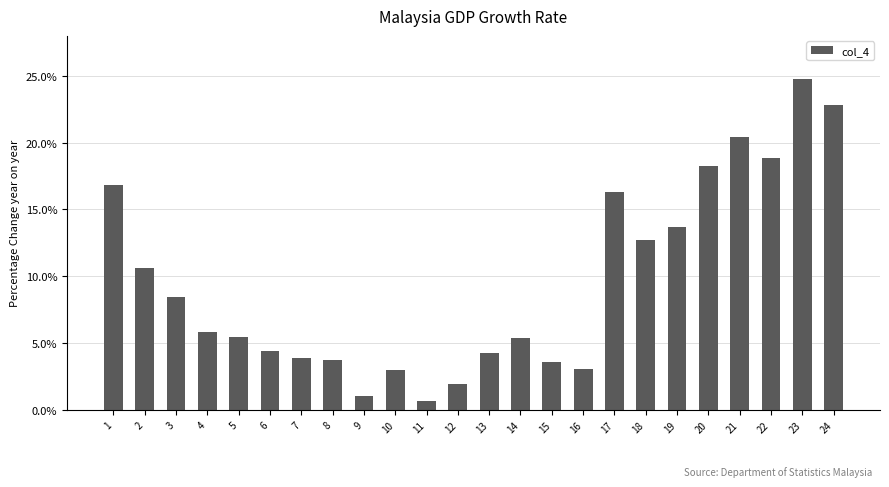

The value at 8 is 6.4. True or false?

False